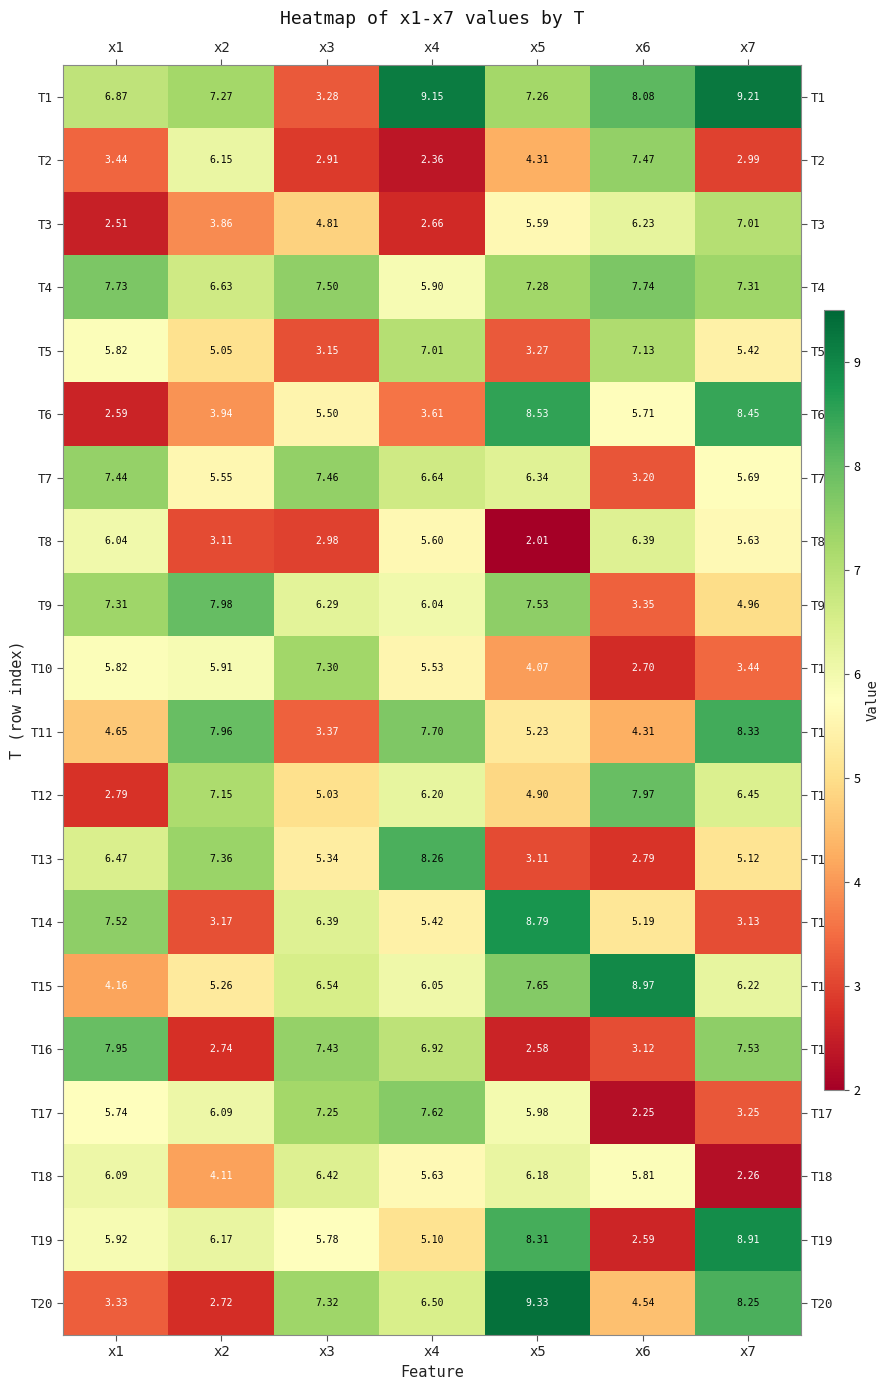

Is the value of T18 at x2 greater than the value of T5 at x1?

No